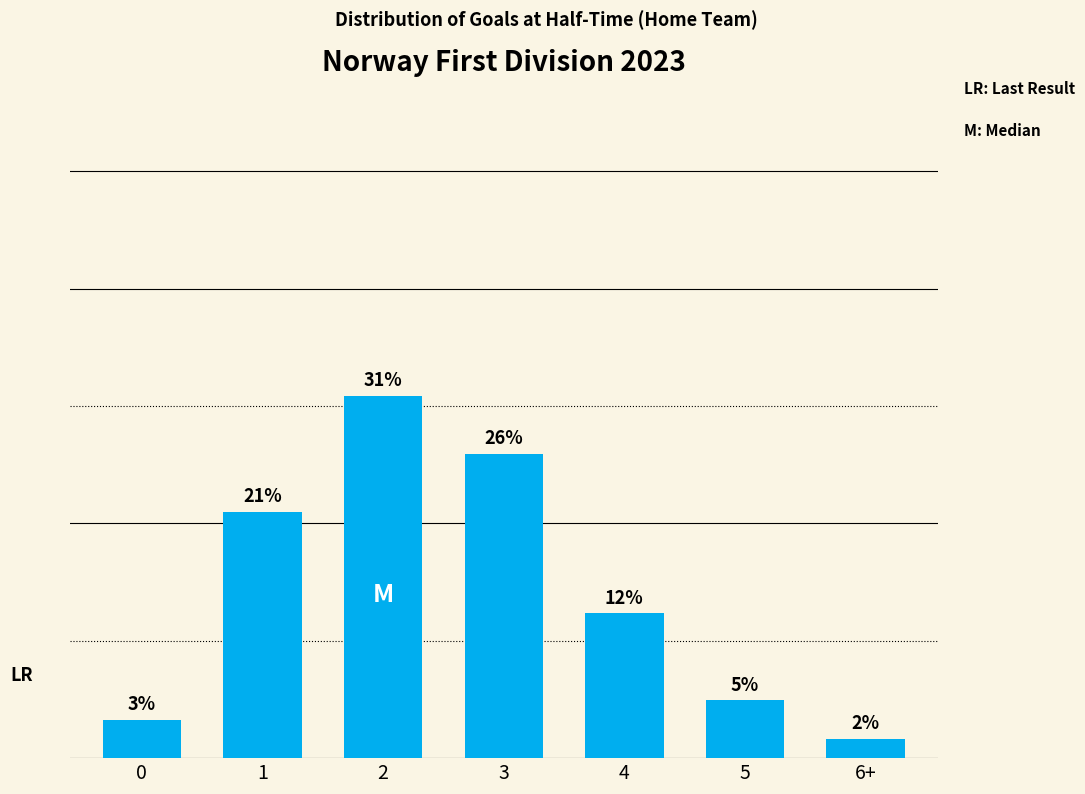

Does the chart contain any negative values?

No